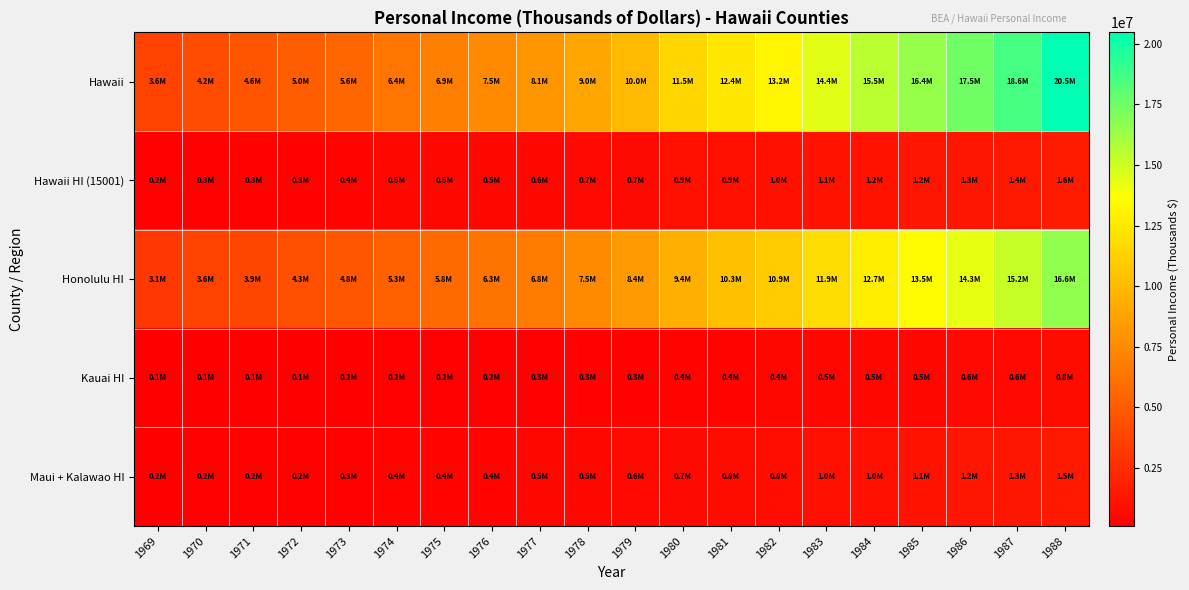

At which category is the sum across all series the highest?

1988